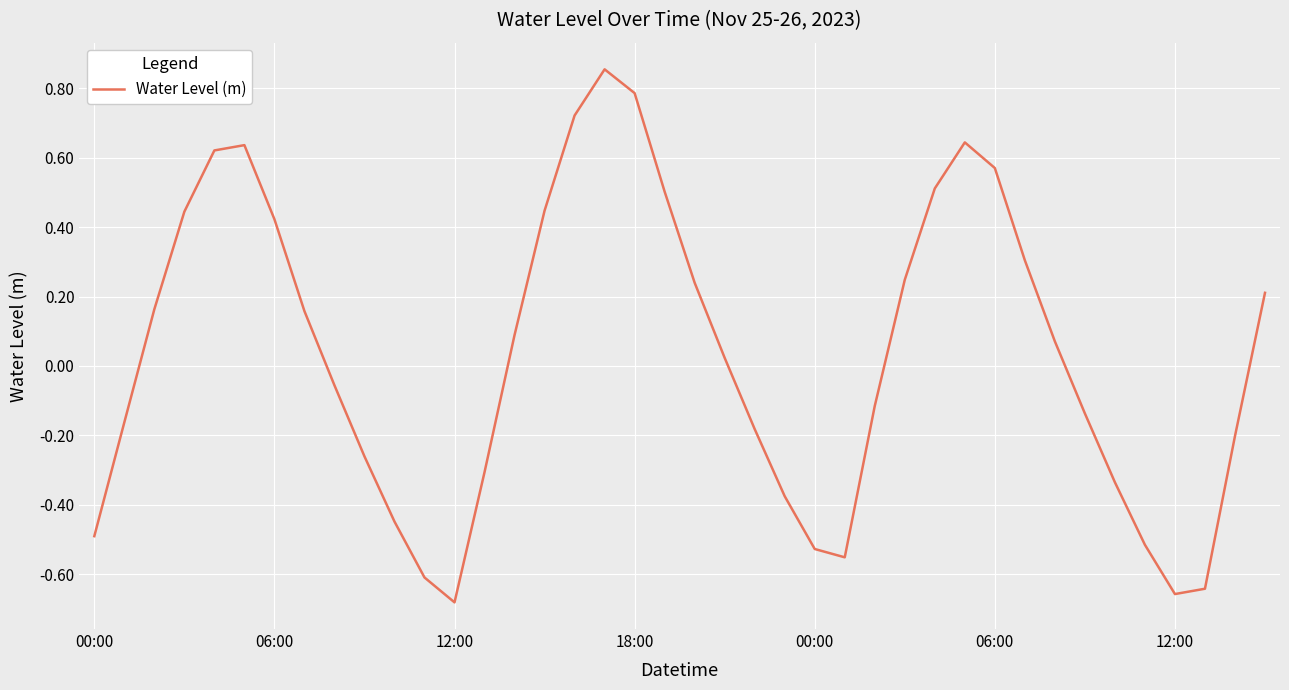

What is the difference between the maximum and minimum values?

1.5